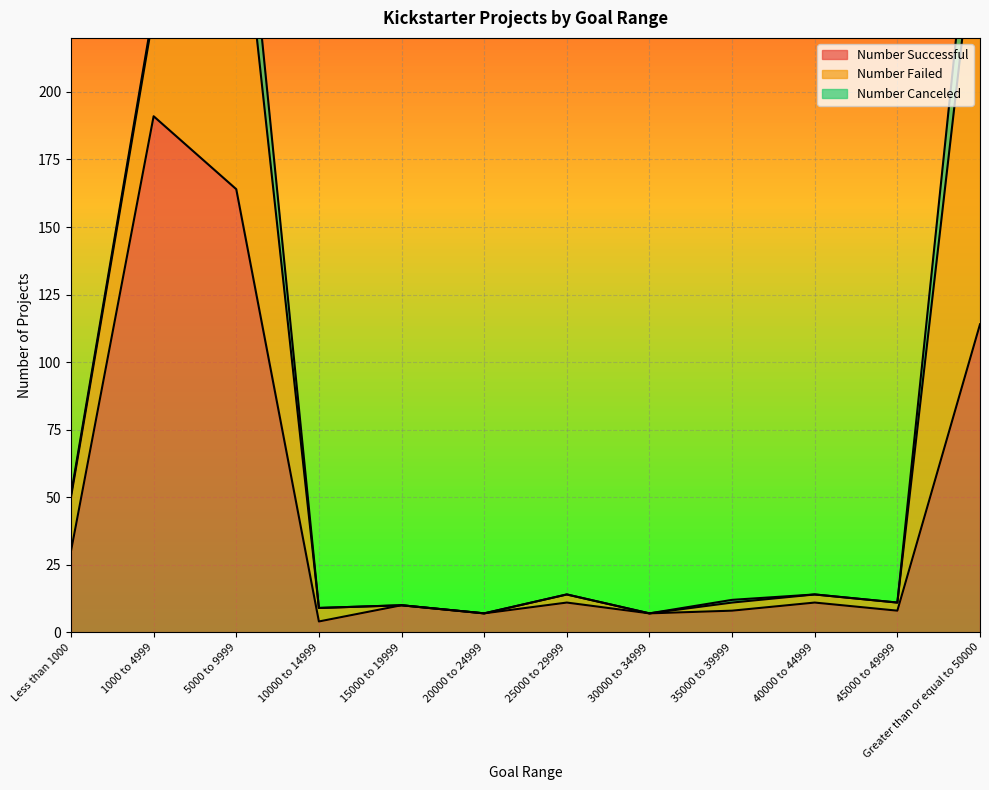

How many data points in Number Successful are less than 11?

6